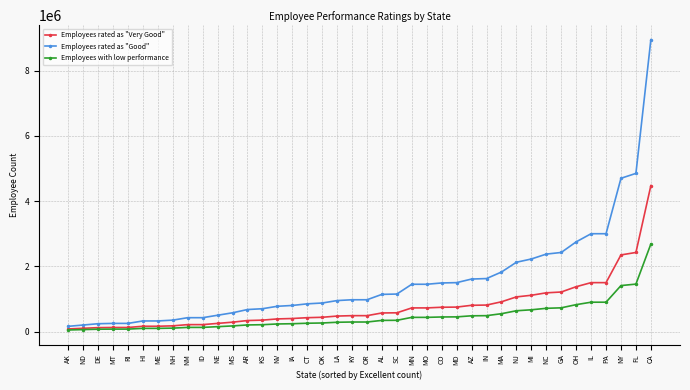

True or false: Employees rated as "Good" has a value of 200000 at ND.

True